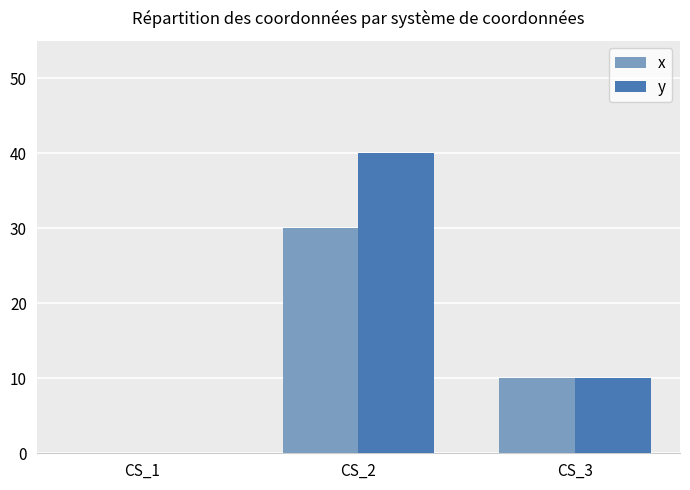

Is it true that y equals 10 at CS_3?

True